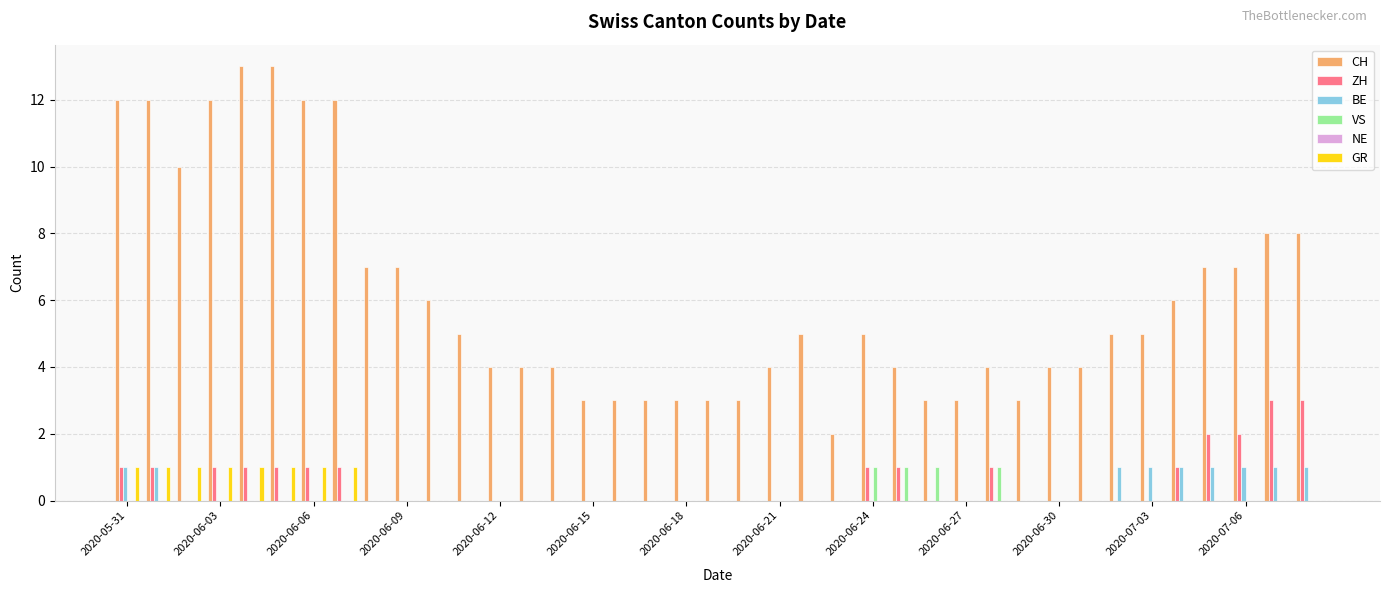

Which series has the largest total across all categories?

CH